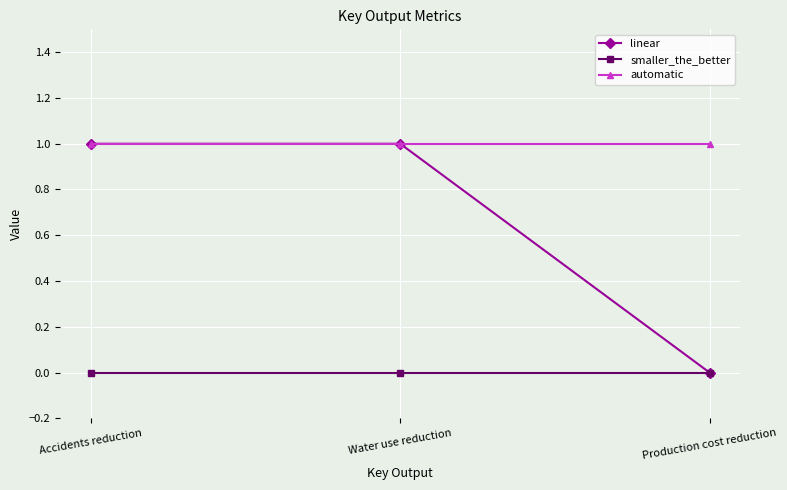

What is the label of the 1st point from the right?

Production cost reduction